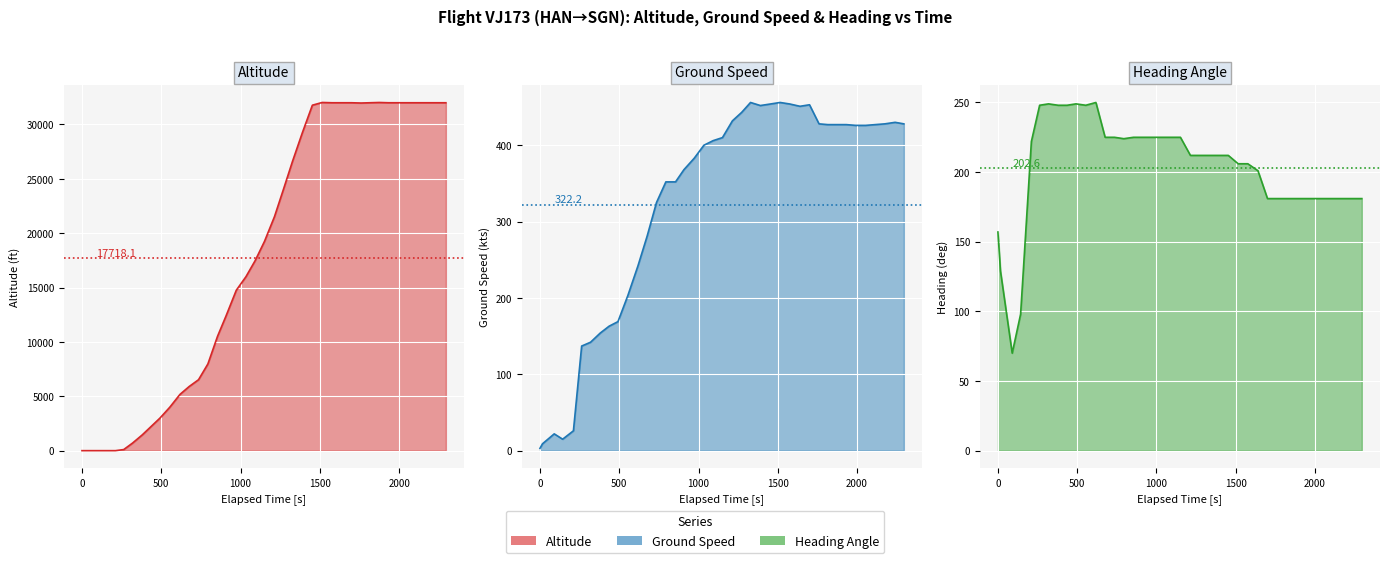

How many interior local valleys does the heading_angle line series have?

3